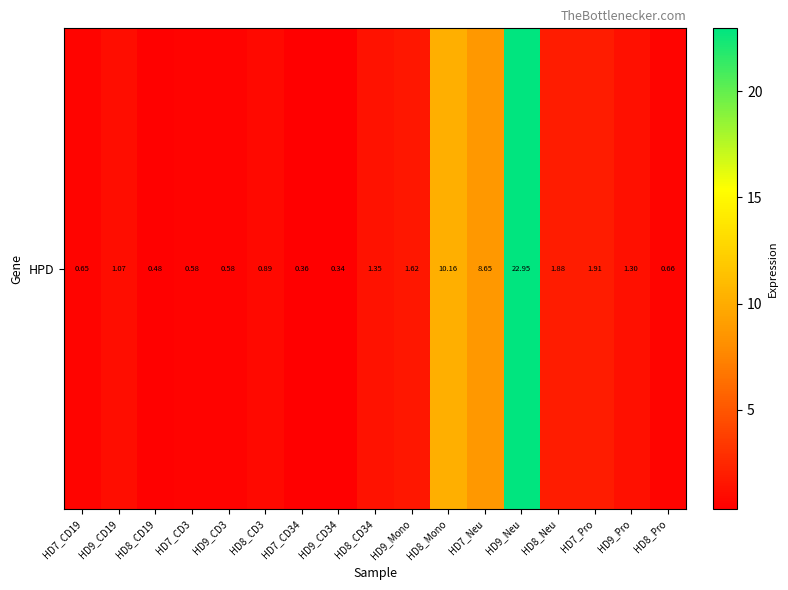

What value does the data have at HD9_Mono?

1.6